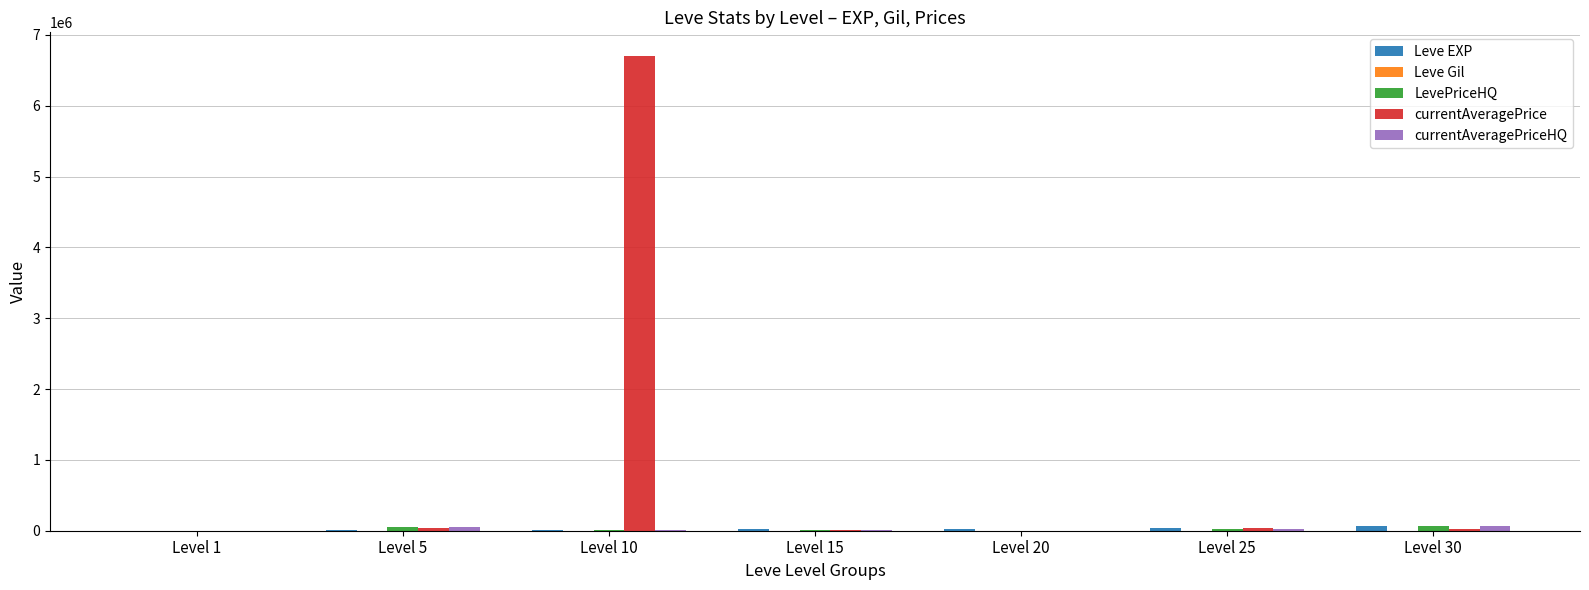

What is the maximum value shown in the chart?

6702196.0